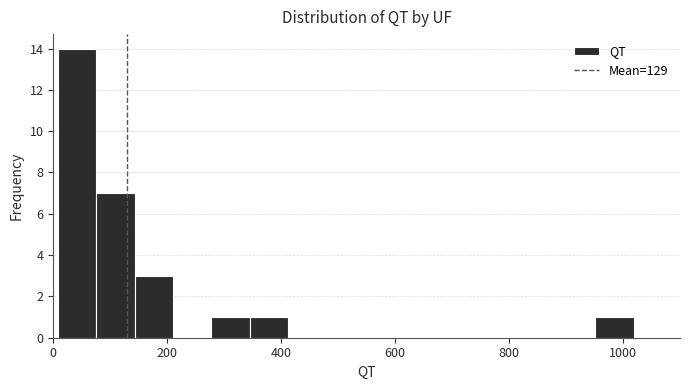

Around what value on the x-axis is the tallest bar? Give the approximate position of its centre, as read against the axis.

40